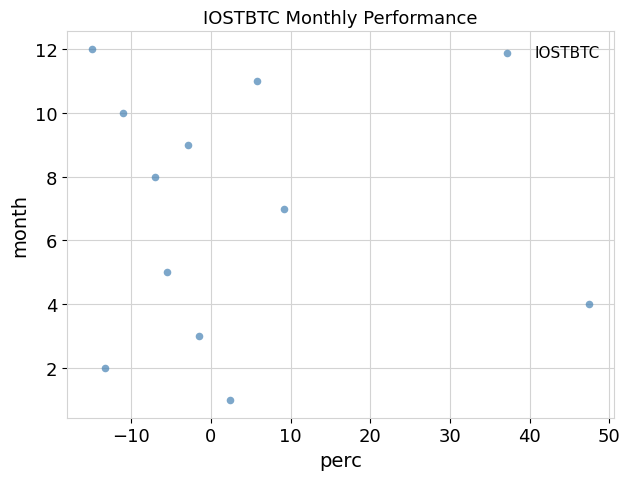

What is the range of Y values (max minus min)?

11